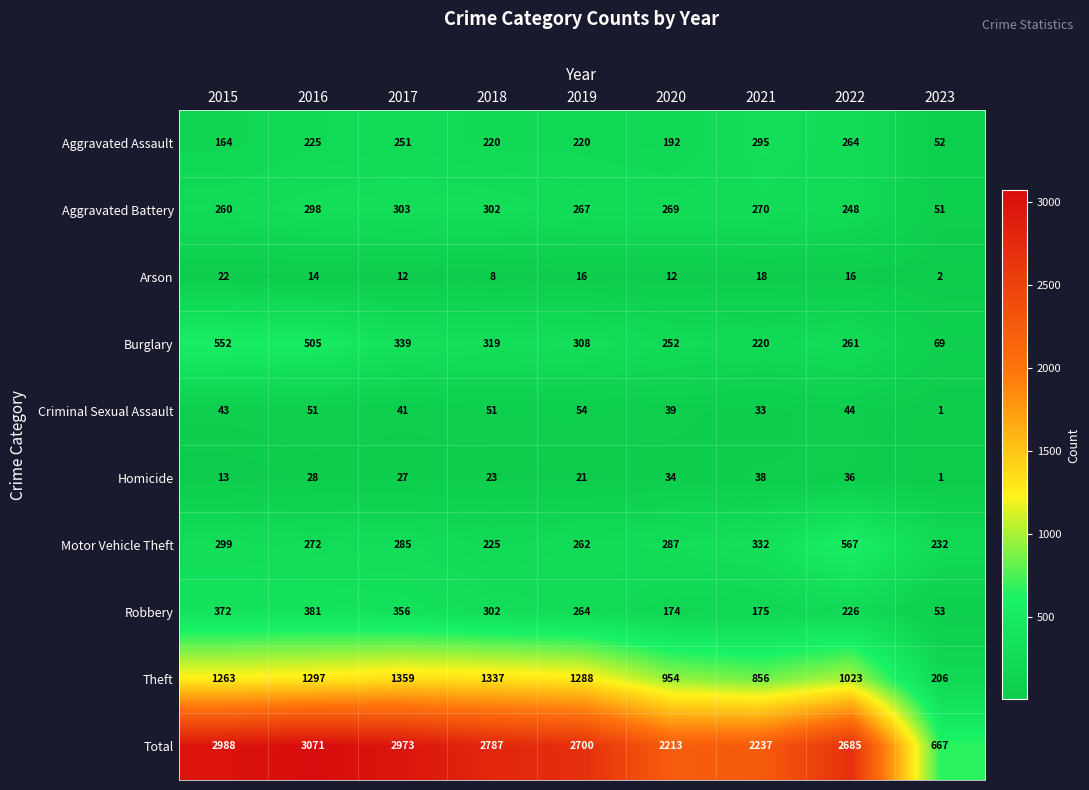

List the labels in order of Motor Vehicle Theft value, smallest first.

2018, 2023, 2019, 2016, 2017, 2020, 2015, 2021, 2022